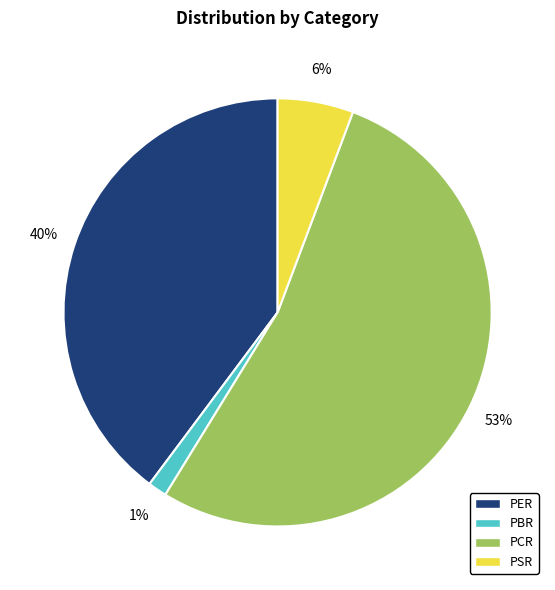

To the nearest percent, what is the difference between the largest and smallest slice percentages?

52%